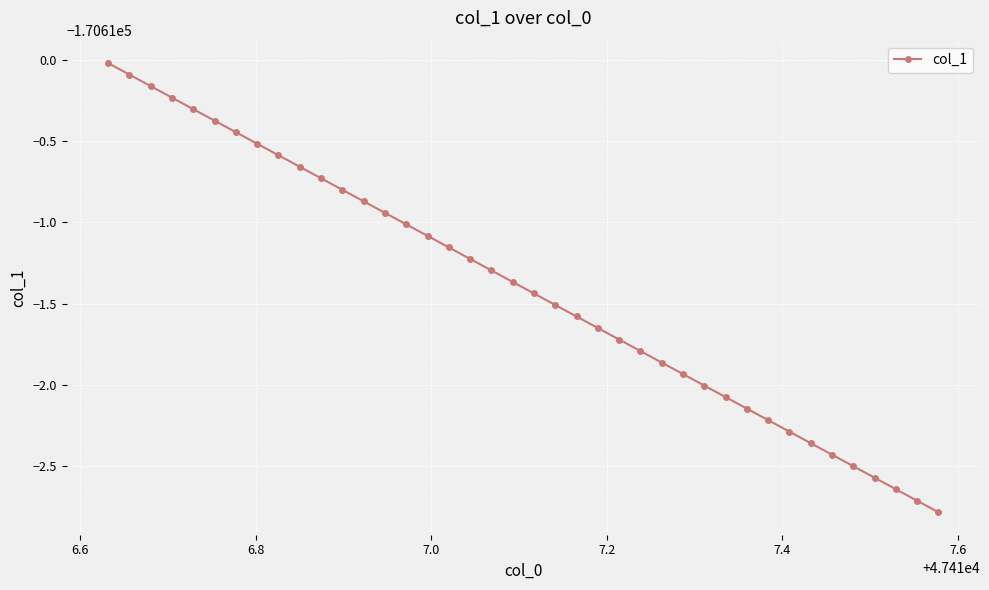

Does the chart have visible grid lines?

Yes